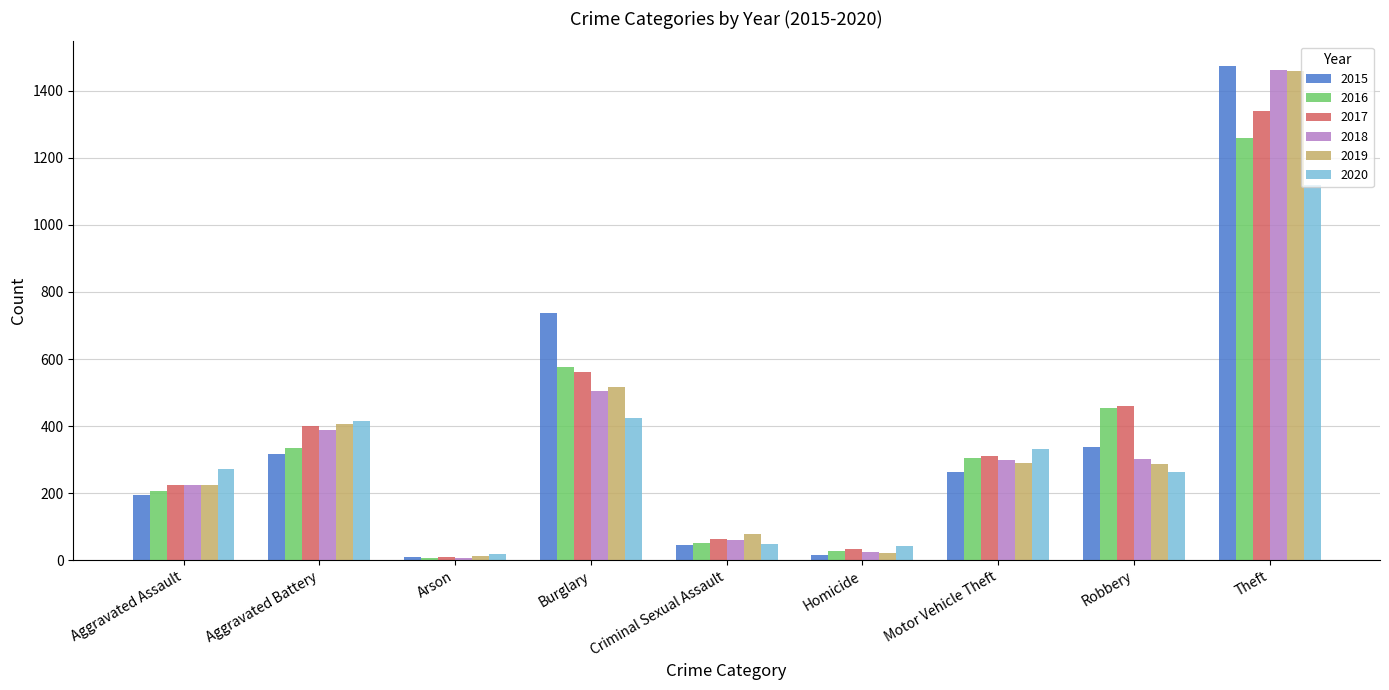

What is the highest value of the 2018 series?

1461